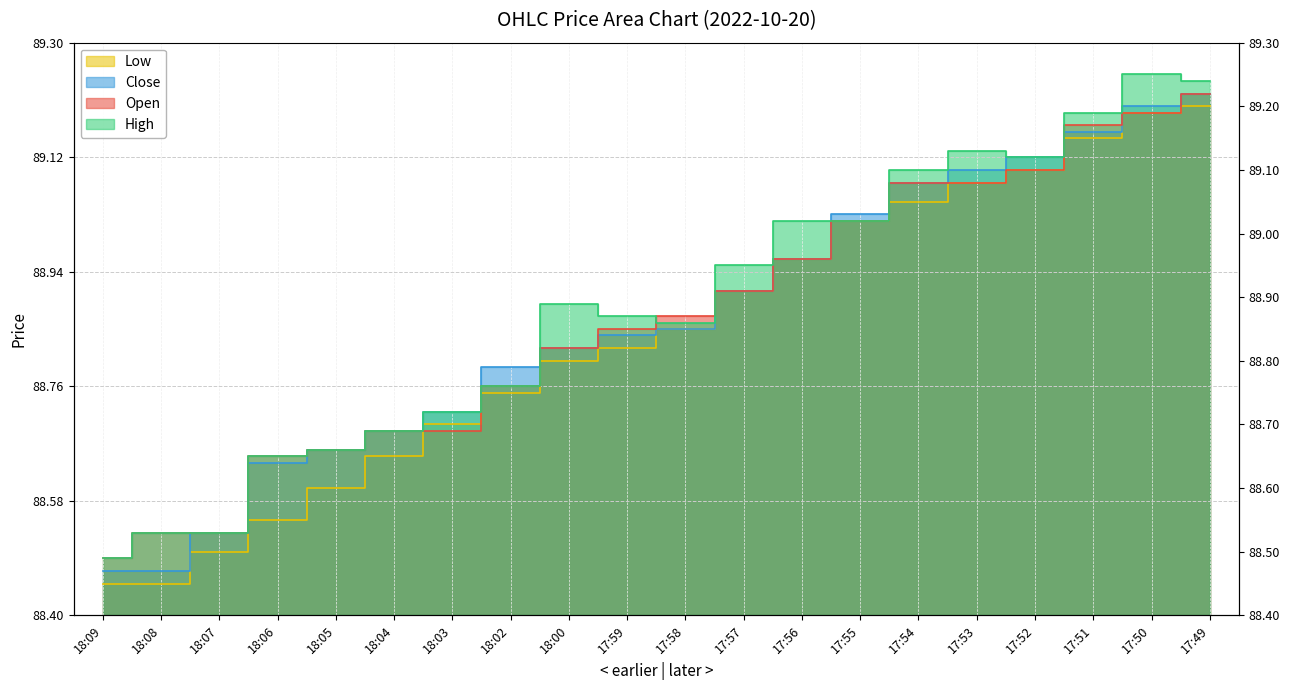

At which category does the chart reach its minimum across all series?

18:09